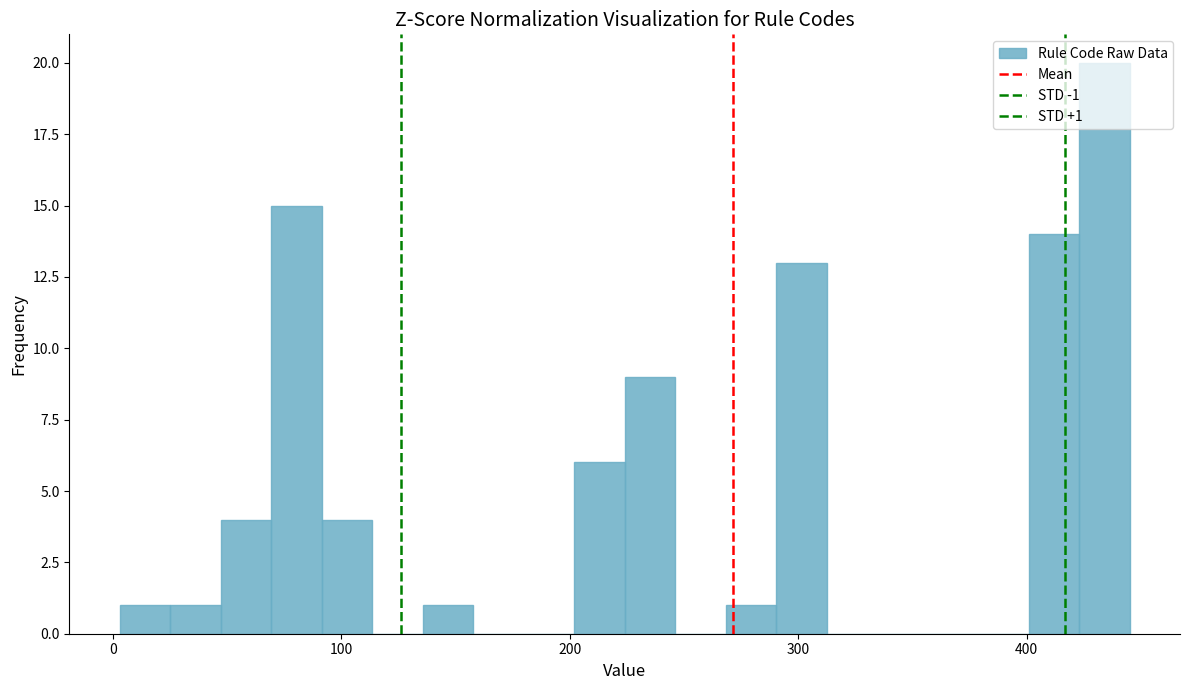

Around what value on the x-axis is the tallest bar? Give the approximate position of its centre, as read against the axis.

430